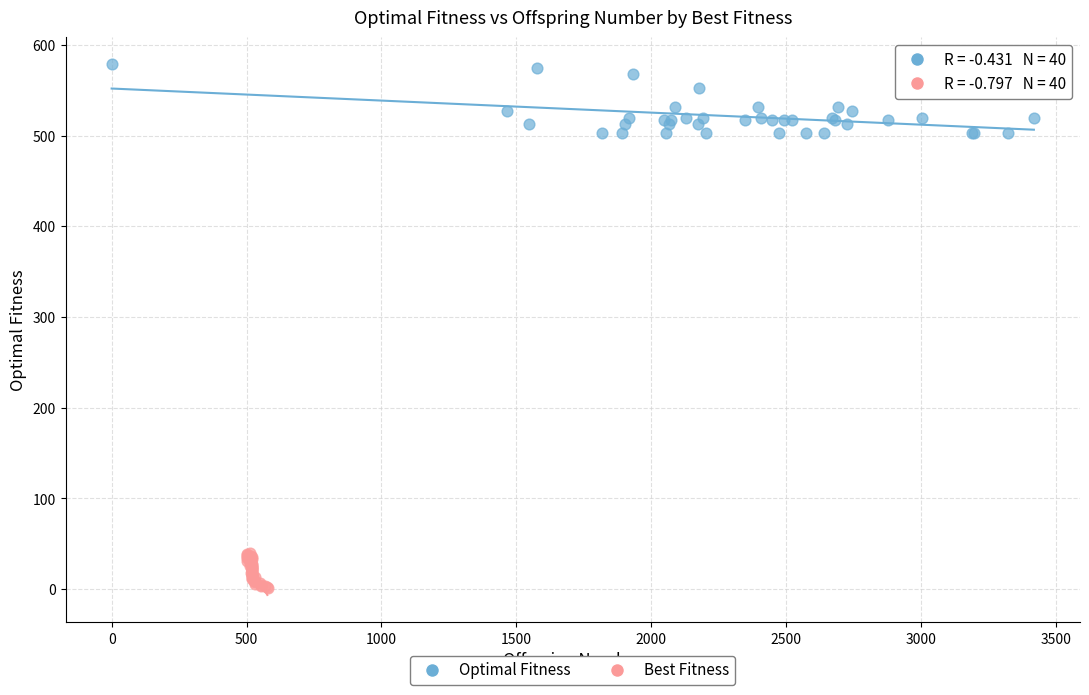

Which series has the largest Y range (max minus min)?

Optimal Fitness